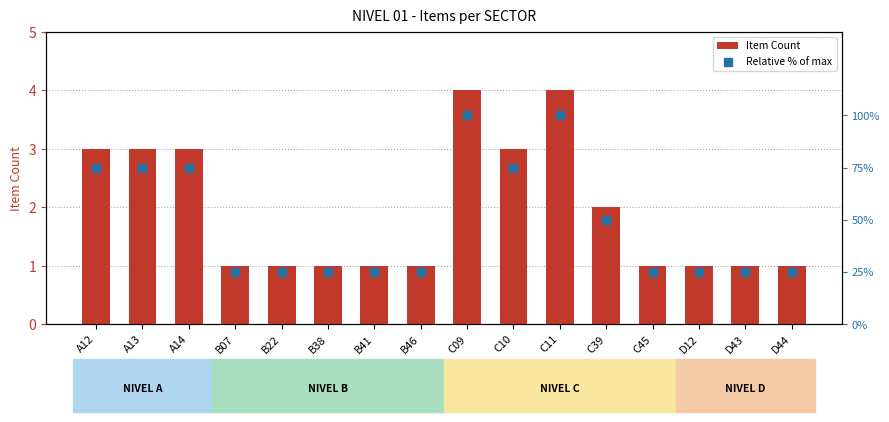

What is the total value across all series at A13?

78